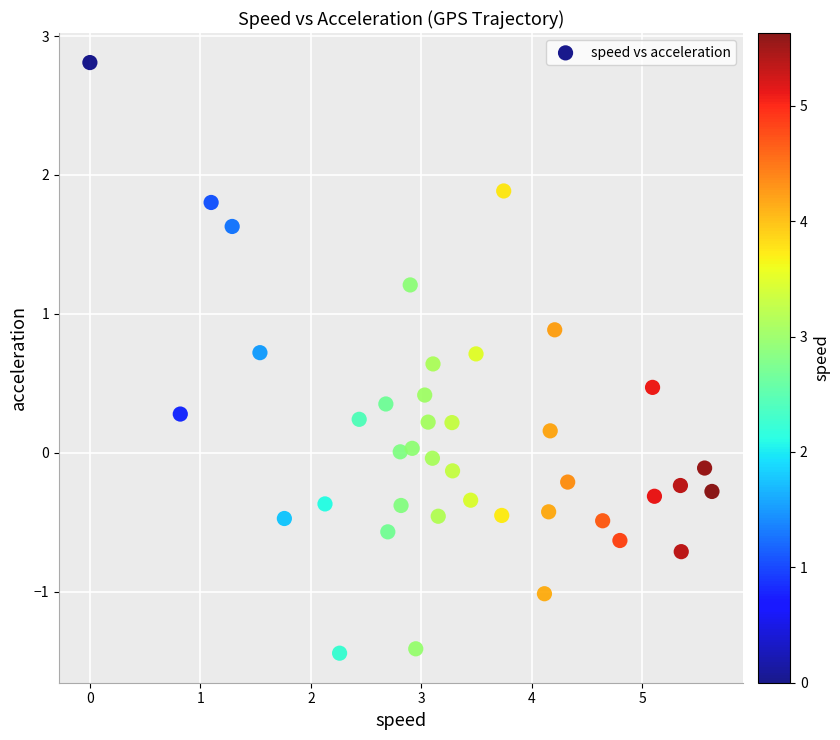

How many points are shown in the scatter plot?

40